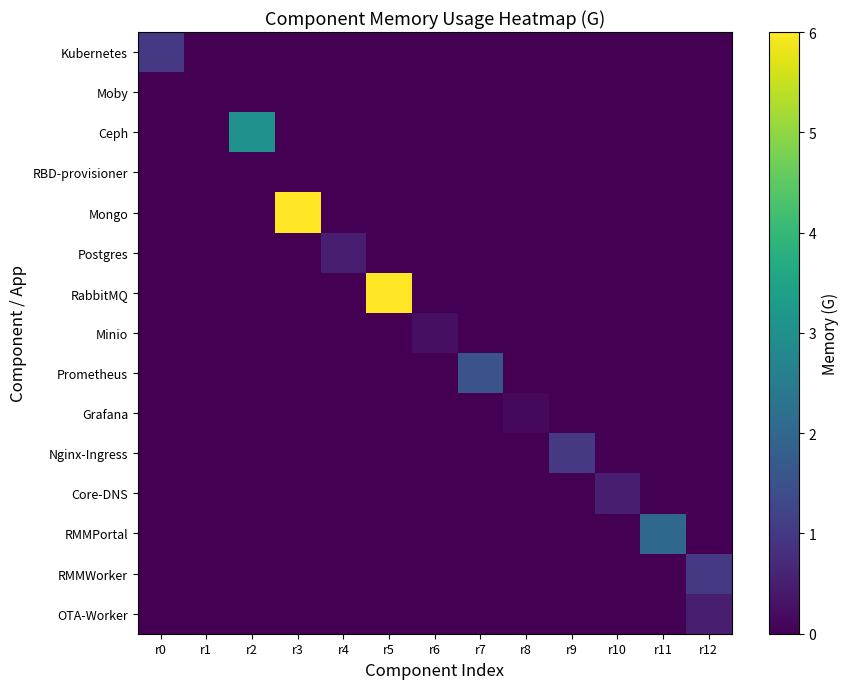

At r4, list the series in order from smallest to largest.

Kubernetes, Moby, Ceph, RBD-provisioner, Mongo, RabbitMQ, Minio, Prometheus, Grafana, Nginx-Ingress, Core-DNS, RMMPortal, RMMWorker, OTA-Worker, Postgres